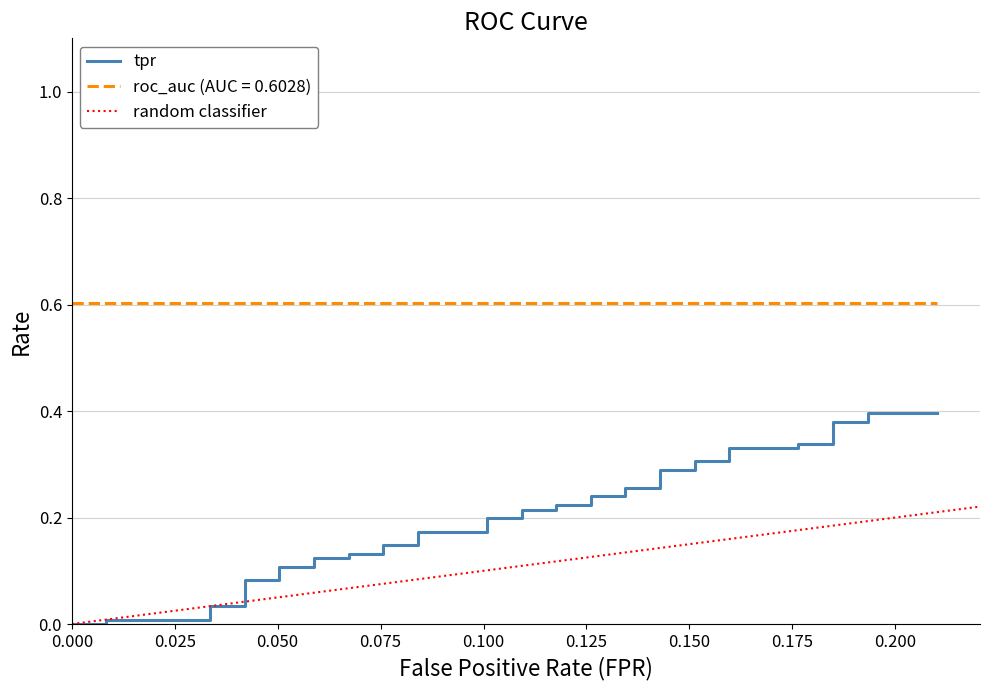

What value does the roc_auc series have at 24?

0.6